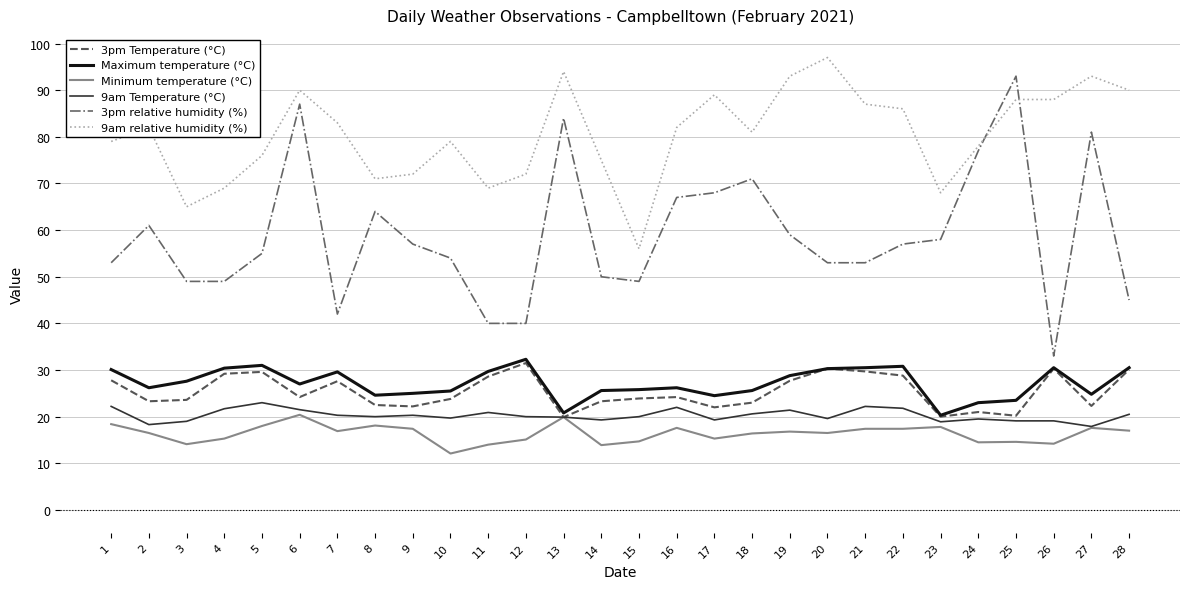

What are all the series names shown in the legend?

3pm Temperature (°C), Maximum temperature (°C), Minimum temperature (°C), 9am Temperature (°C), 3pm relative humidity (%), 9am relative humidity (%)